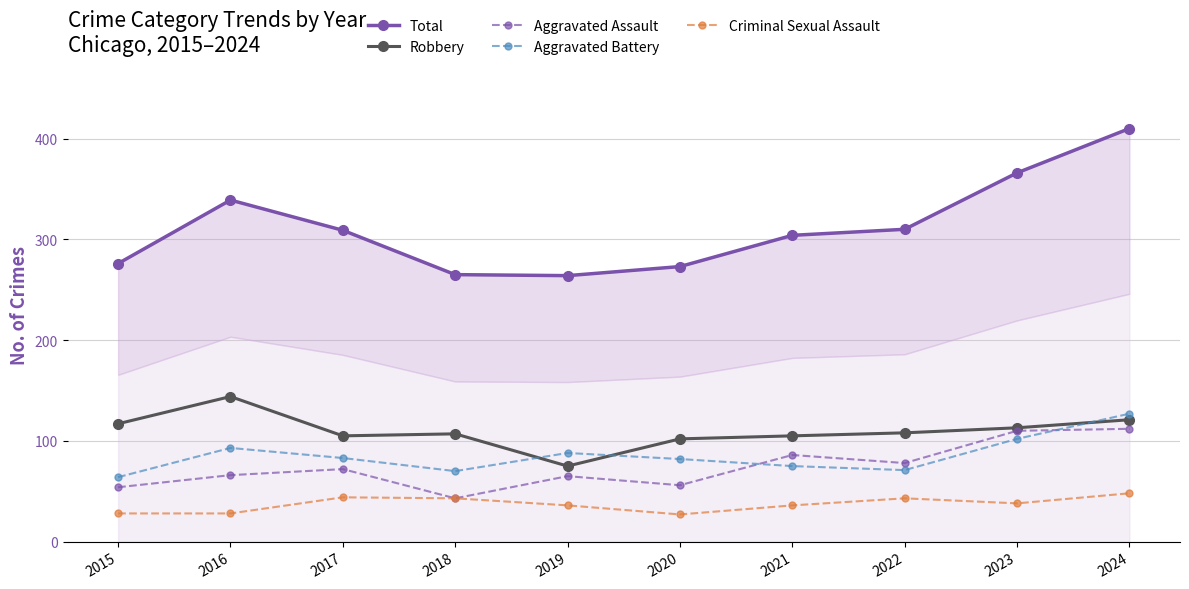

Reading right to left, transcribe all the data shown in this chart.

Total: 2024=410	2023=366	2022=310	2021=304	2020=273	2019=264	2018=265	2017=309	2016=339	2015=276
Robbery: 2024=121	2023=113	2022=108	2021=105	2020=102	2019=75	2018=107	2017=105	2016=144	2015=117
Aggravated Assault: 2024=112	2023=110	2022=78	2021=86	2020=56	2019=65	2018=43	2017=72	2016=66	2015=54
Aggravated Battery: 2024=127	2023=102	2022=71	2021=75	2020=82	2019=88	2018=70	2017=83	2016=93	2015=64
Criminal Sexual Assault: 2024=48	2023=38	2022=43	2021=36	2020=27	2019=36	2018=43	2017=44	2016=28	2015=28